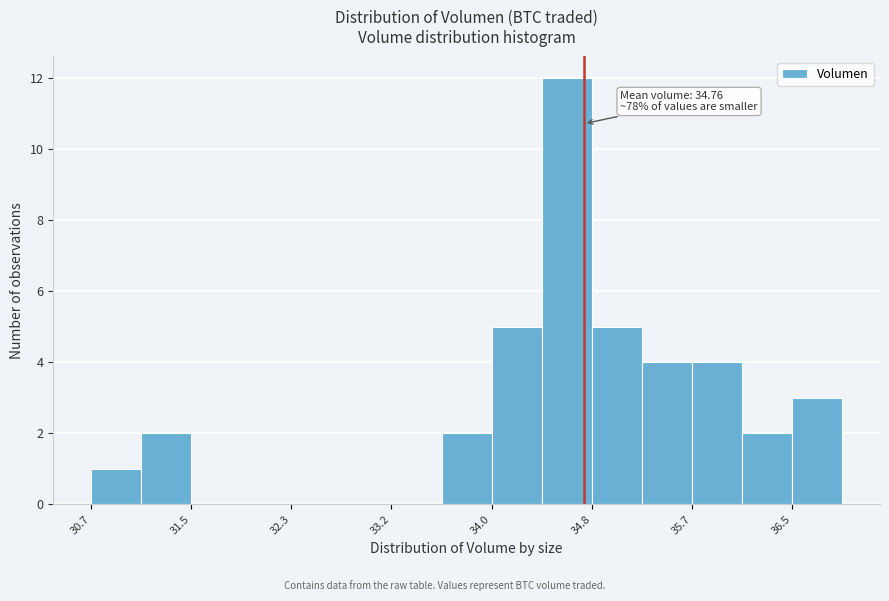

Which range on the x-axis has the tallest bar?

34.4 to 34.8